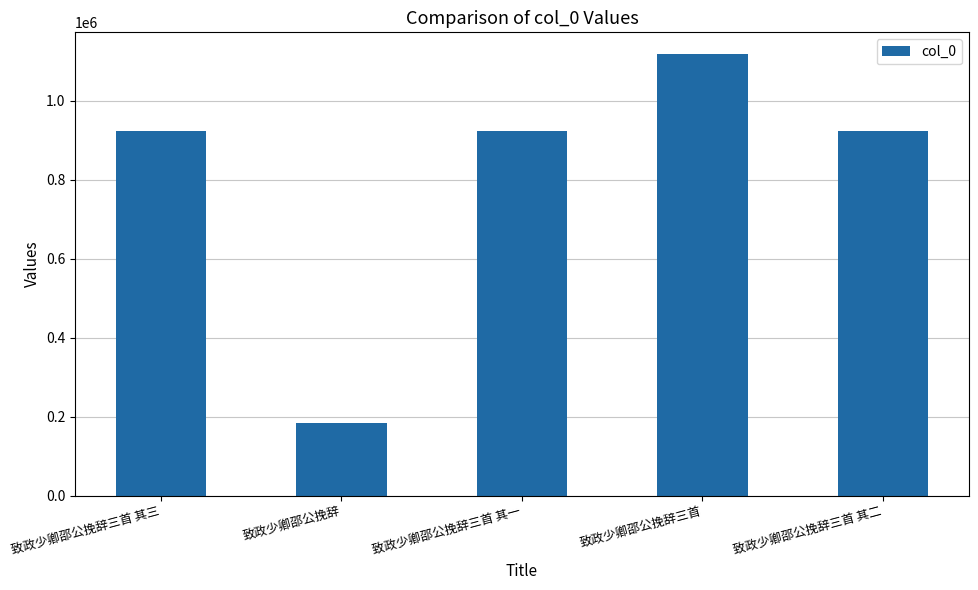

Is it true that the value at 致政少卿邵公挽辞三首 其二 is 1497292?

False